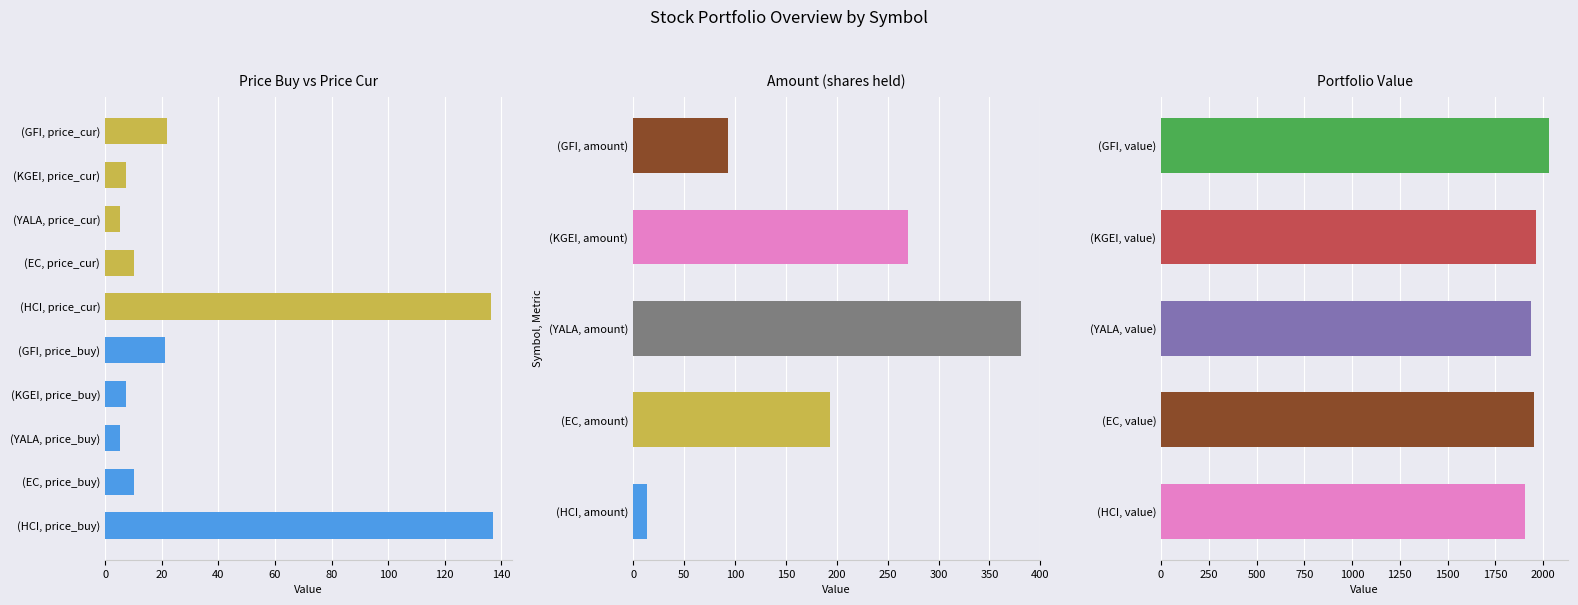

What are all the series names shown in the legend?

HCI, EC, YALA, KGEI, GFI